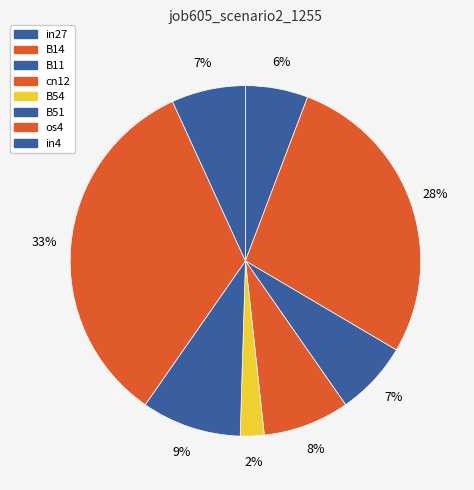

Is it true that B54 is 2% of the pie?

True